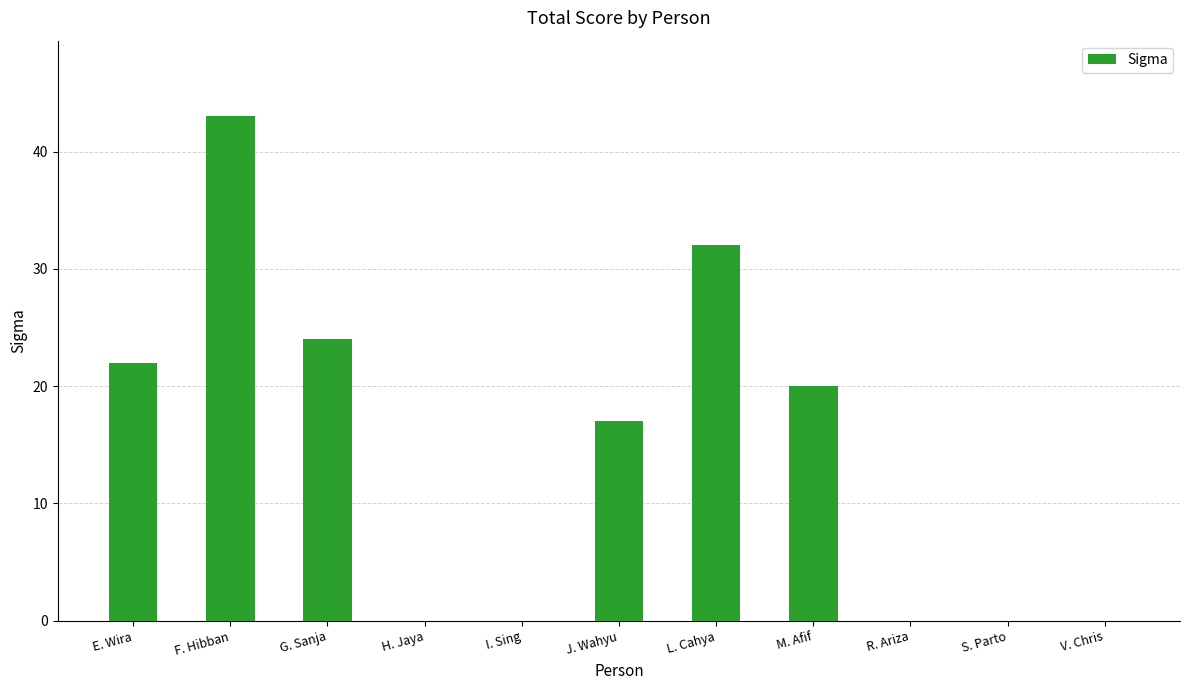

What is the approximate value at L. Cahya, to the nearest 10?

30